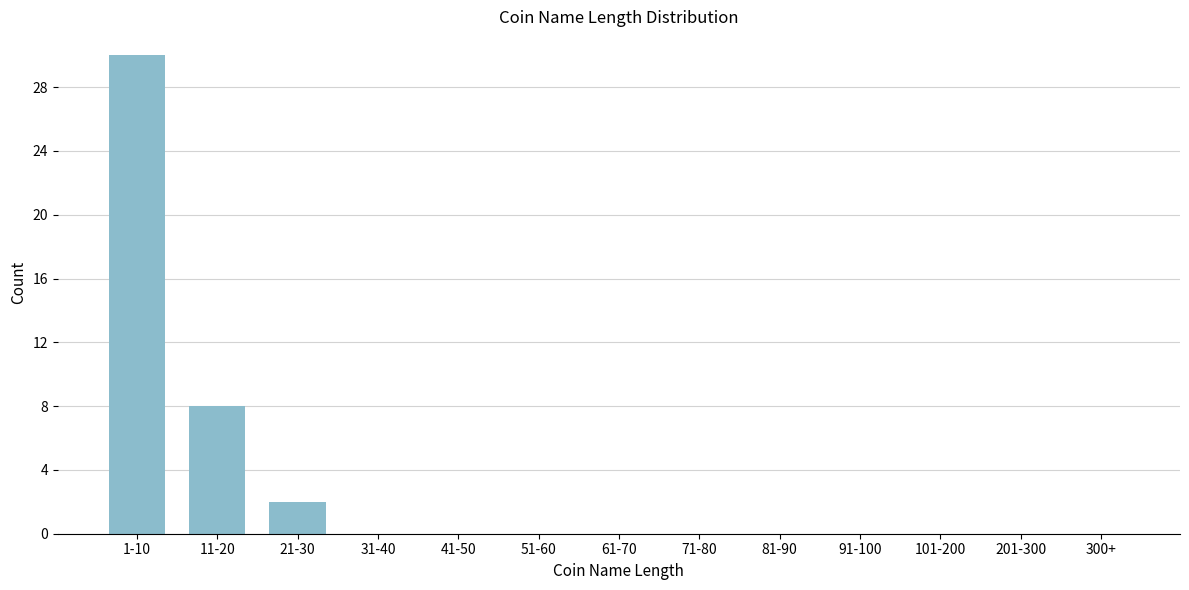

Reading left to right, what are all the values shown in this chart?

1-10=30	11-20=8	21-30=2	31-40=0	41-50=0	51-60=0	61-70=0	71-80=0	81-90=0	91-100=0	101-200=0	201-300=0	300+=0